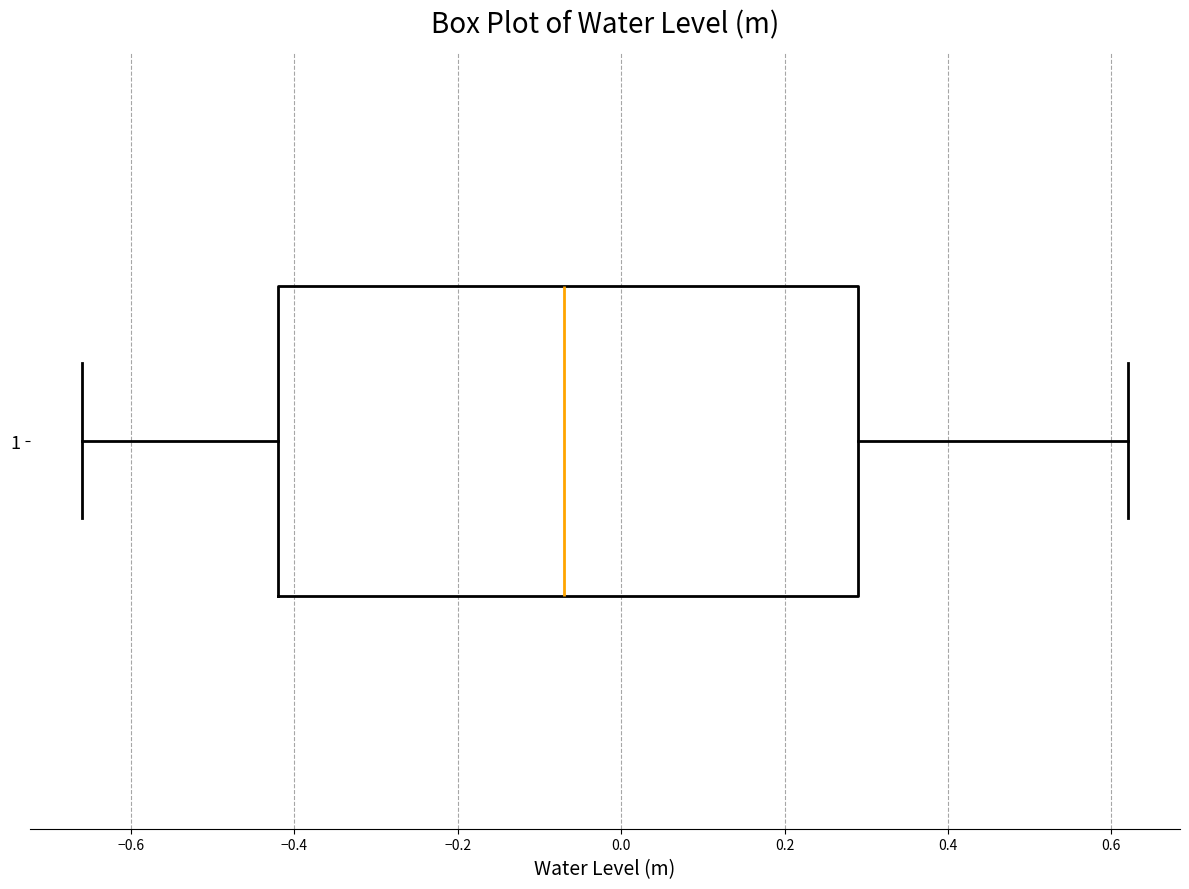

Read this box plot against the x-axis: the position of the median line, the range covered by the box, and the ends of both whiskers. The values are not printed on the chart, so give them approximately, as read against the axis.

median -0.06, box -0.42 to 0.30, whiskers -0.66 to 0.62